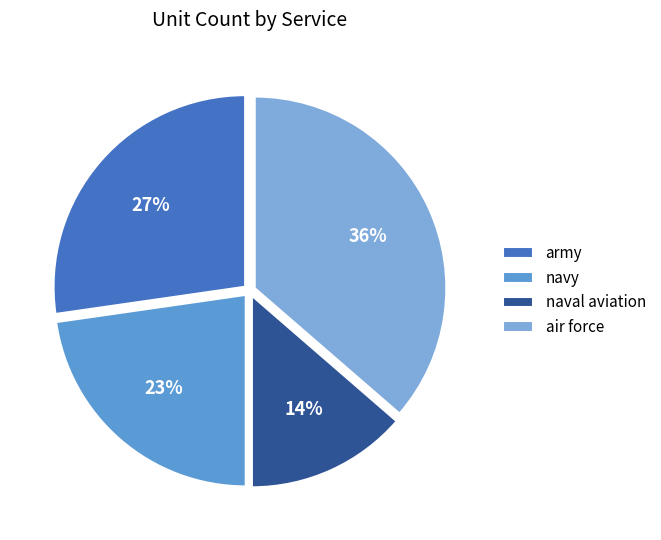

To the nearest percent, what percentage of the pie is naval aviation?

14%